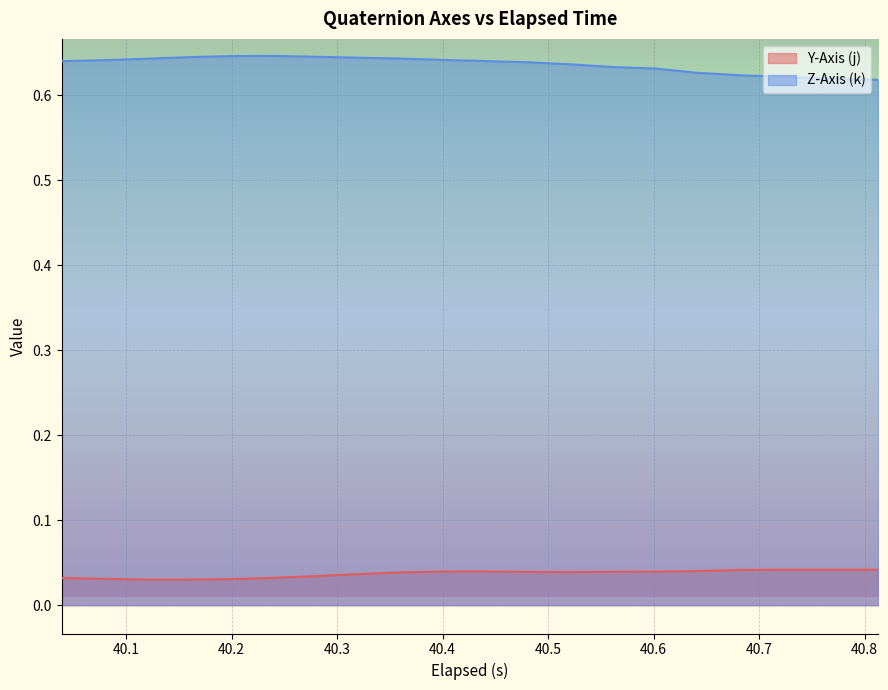

True or false: Y-Axis (j) and Z-Axis (k) cross at least once.

False